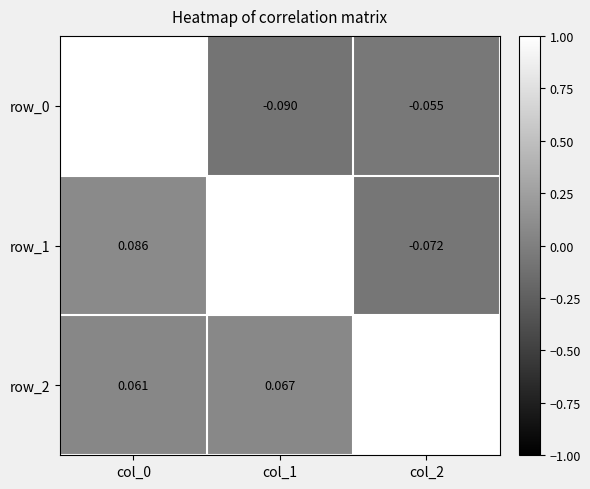

Is the value of row_1 at col_2 greater than the value of row_2 at col_2?

No